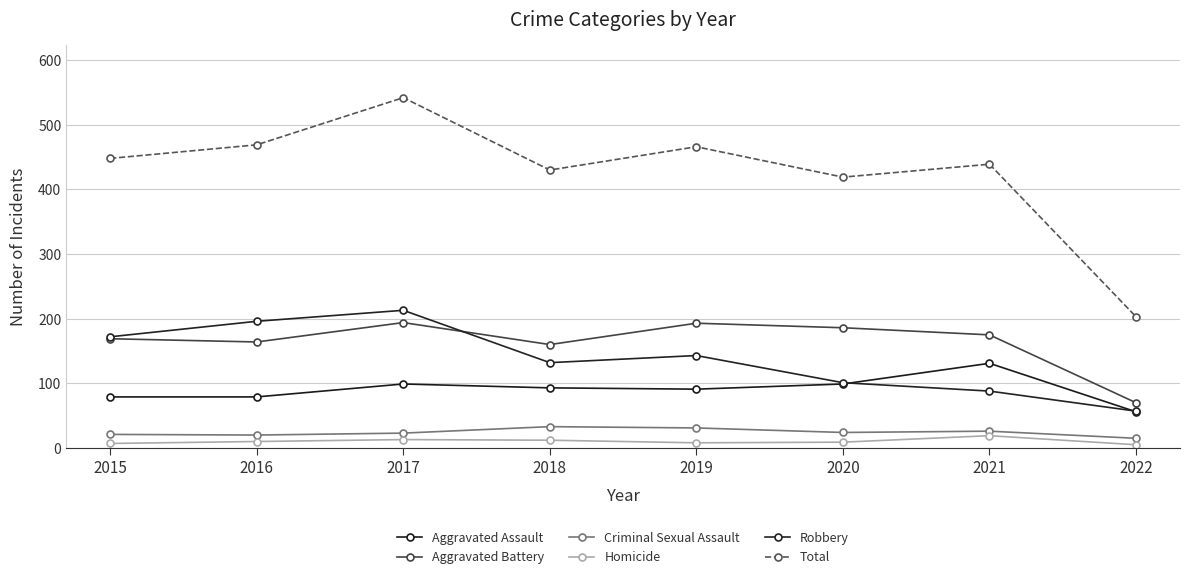

True or false: Total and Homicide intersect in this chart.

False